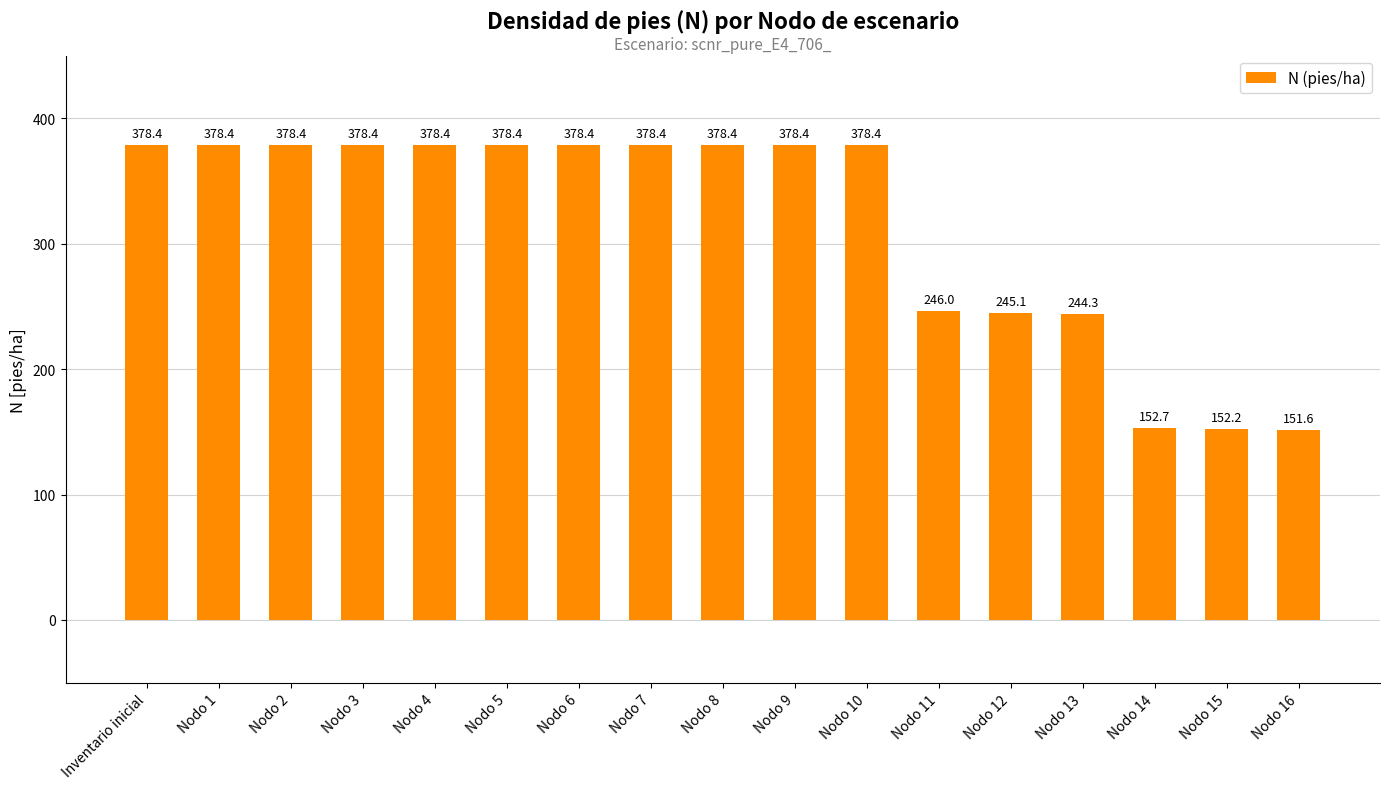

Where does the data first go above 378?

Inventario inicial